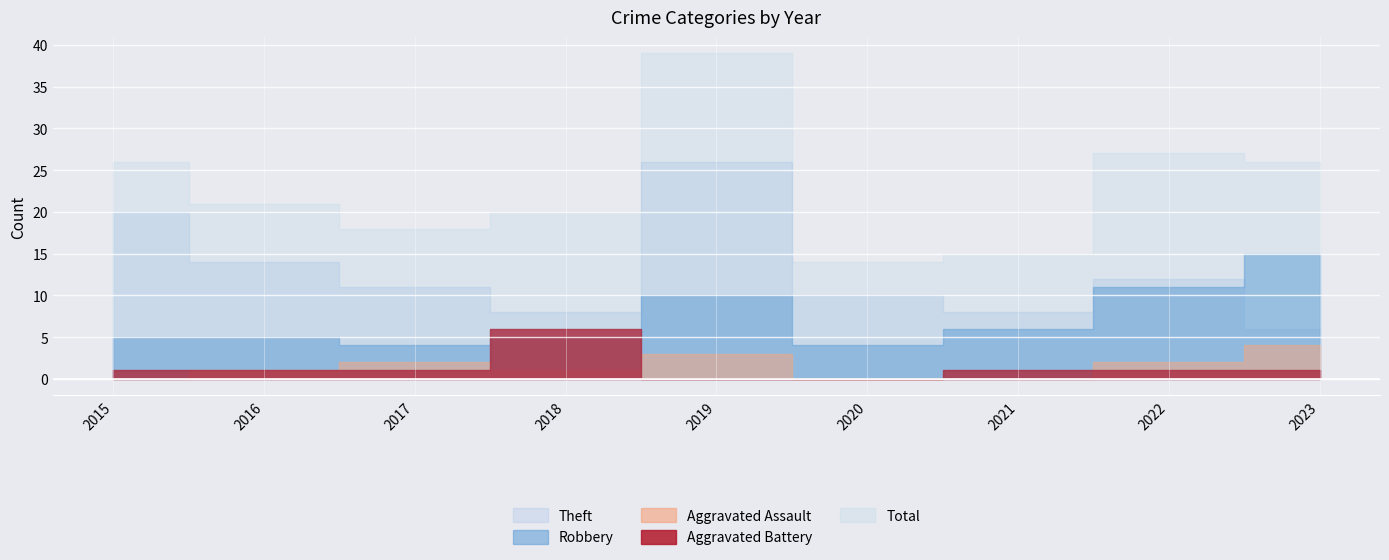

What is the total value across all series at 2017?

36